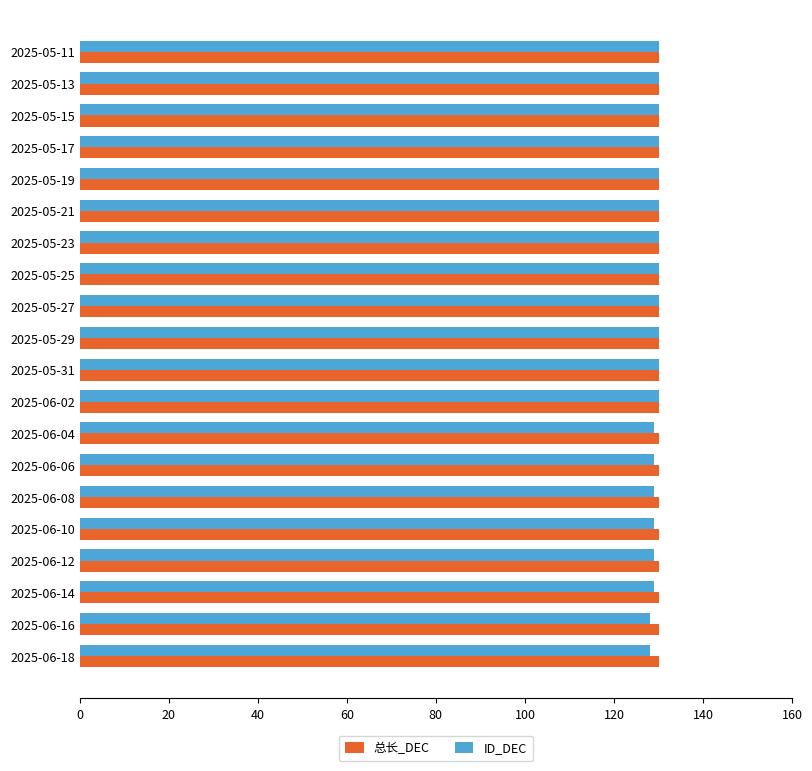

What is the sum of all ID_DEC values?

2590